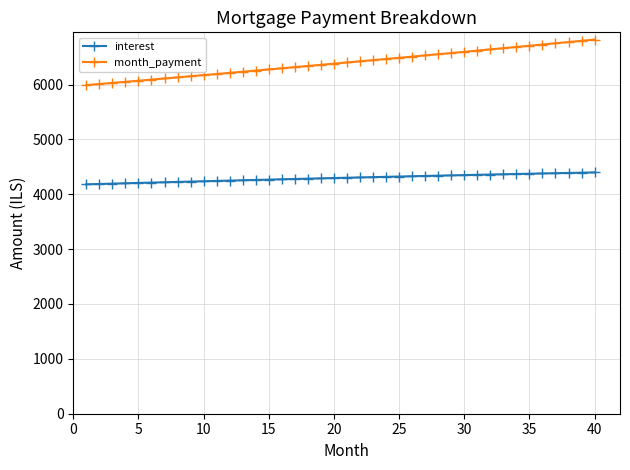

What is the average value of the month_payment series?

6395.1